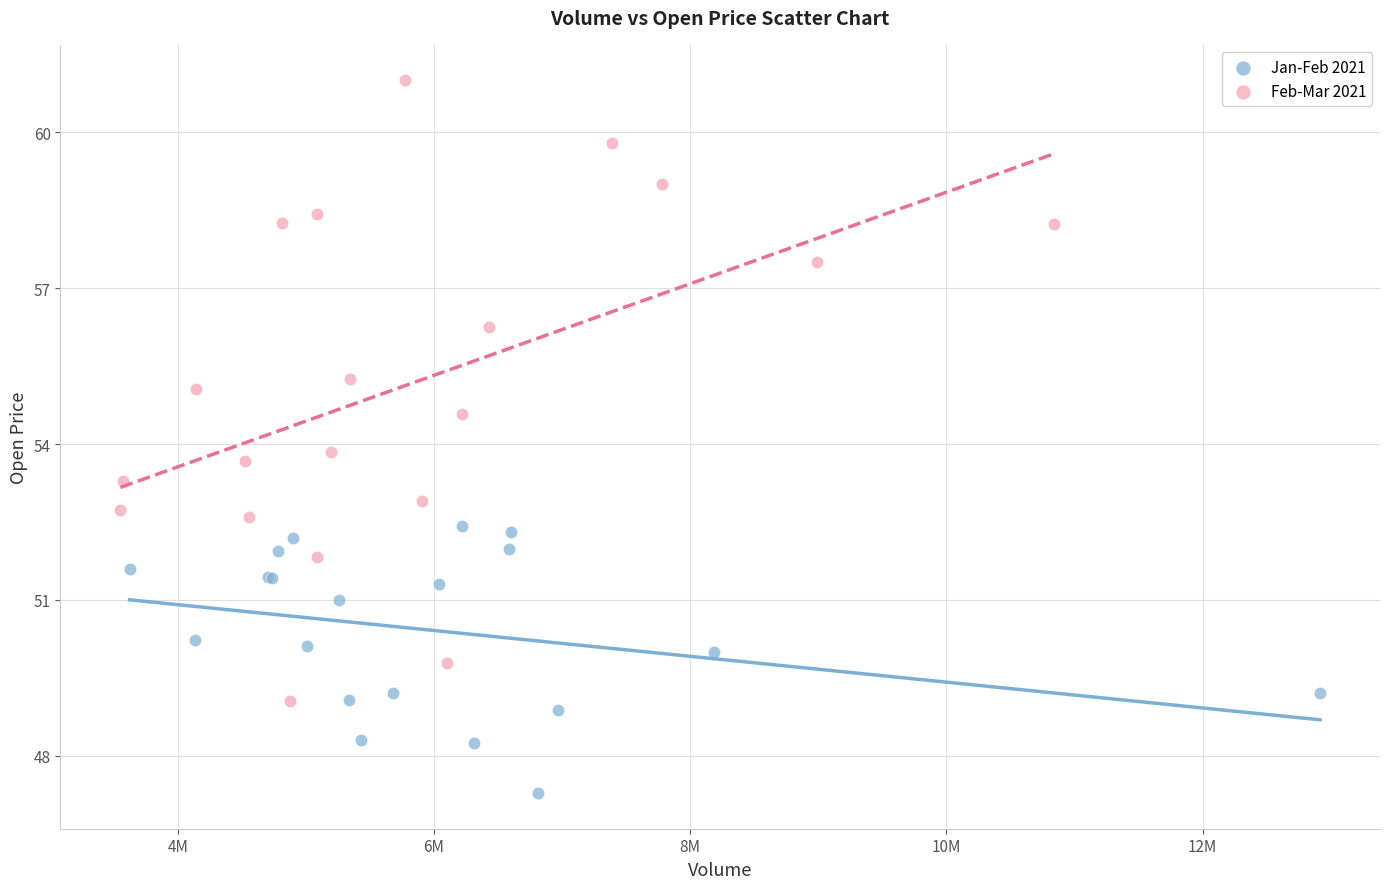

Which series reaches the maximum Y coordinate?

Feb-Mar 2021